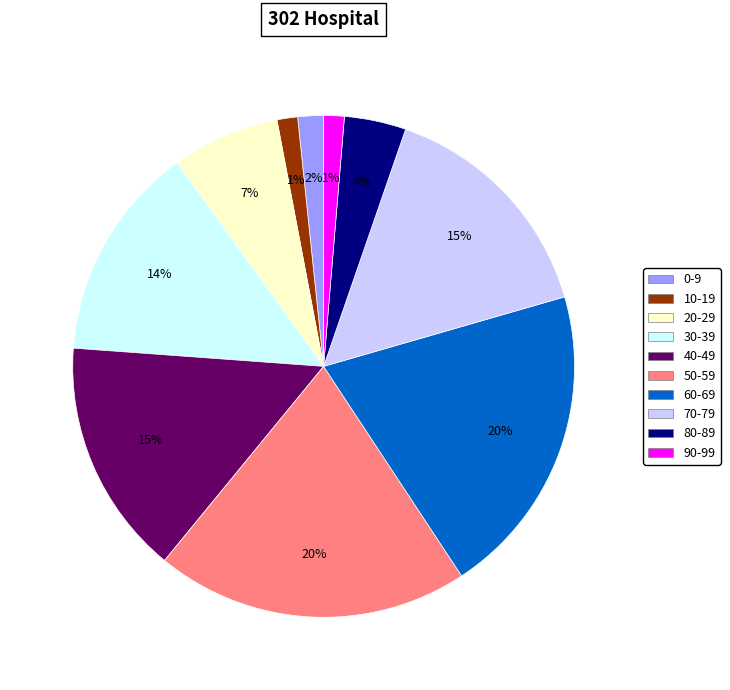

To the nearest percent, what is the difference between the largest and smallest slice percentages?

19%